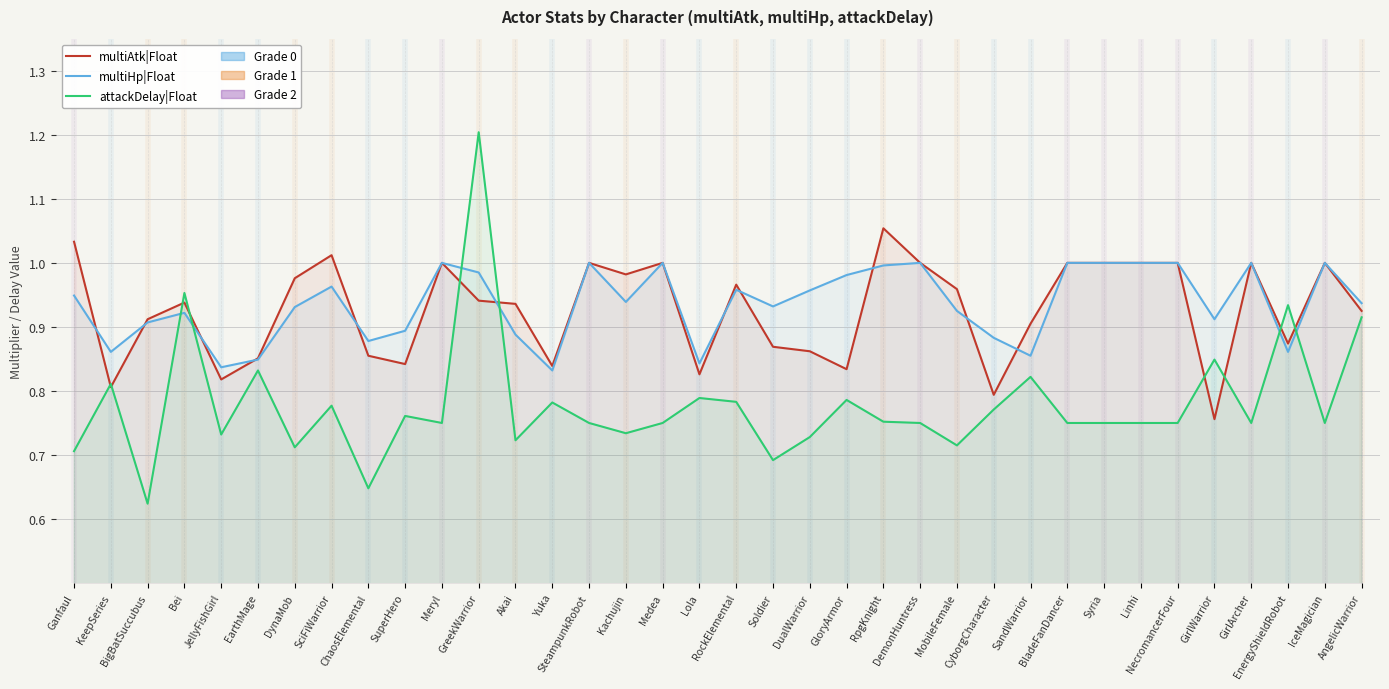

Between Akai and DualWarrior, which series saw the biggest shift?

multiAtk|Float